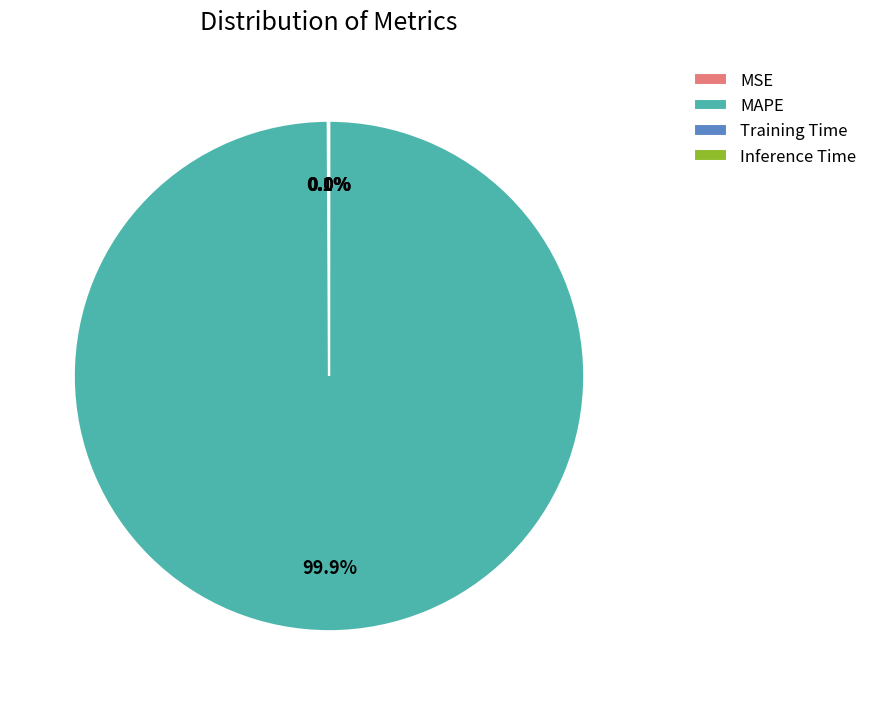

Which category has the biggest portion of the pie?

MAPE